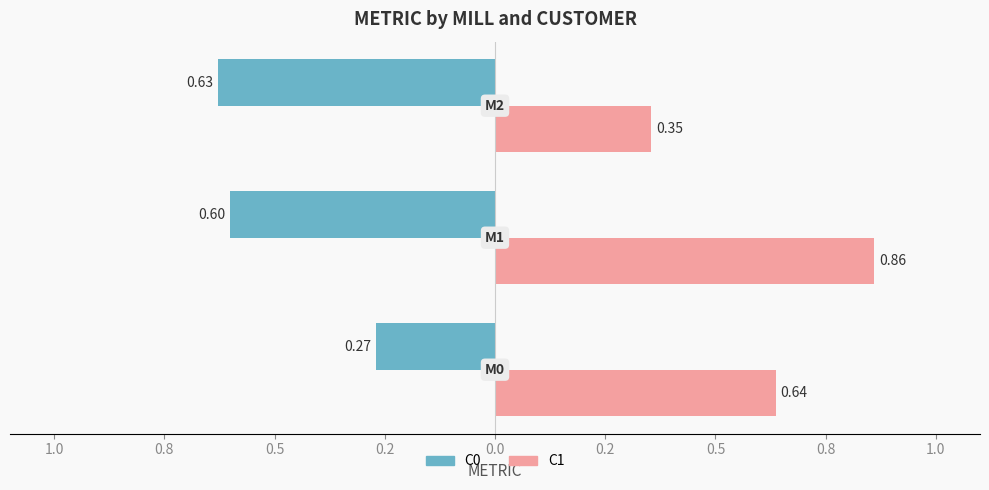

Reading left to right, transcribe all the data shown in this chart.

C0: 1.2=-0.3	1.0=-0.6	0.8=-0.6
C1: 1.2=0.6	1.0=0.9	0.8=0.4